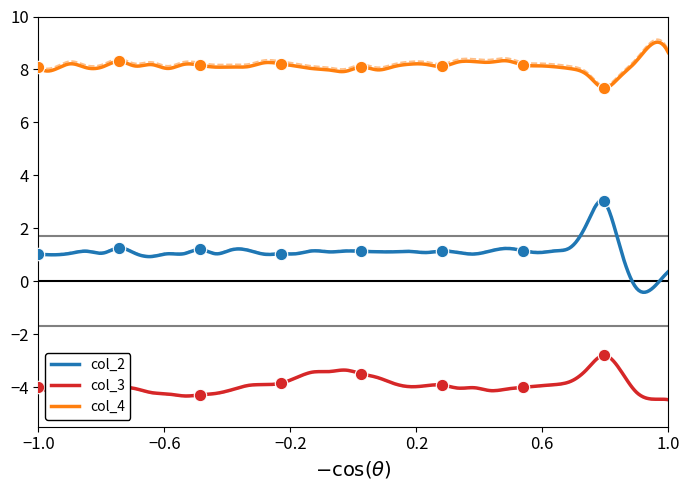

Is the value of col_2 at 20 greater than the value of col_3 at 39?

Yes